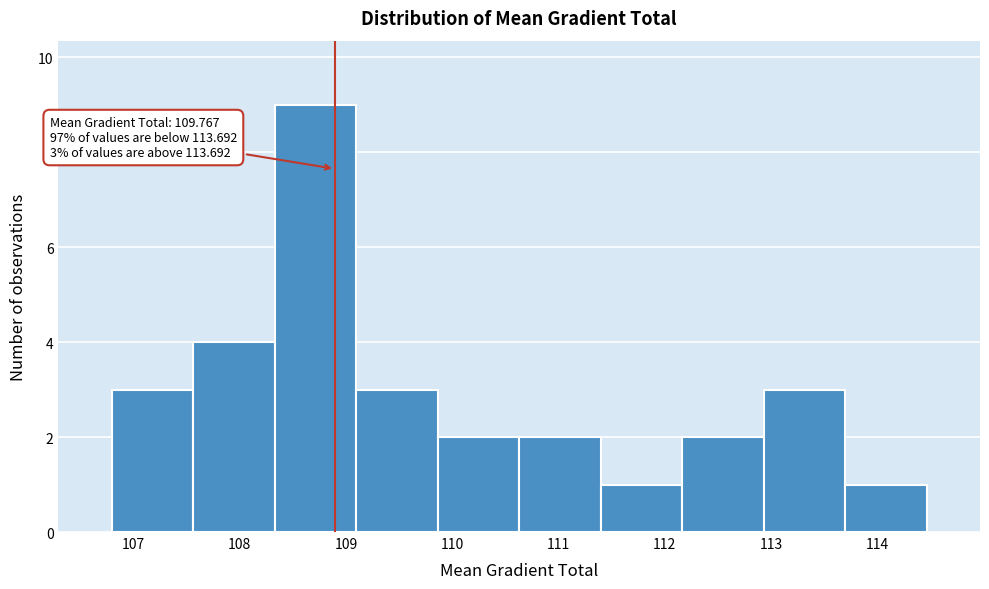

Which range on the x-axis has the tallest bar?

108.3 to 109.1